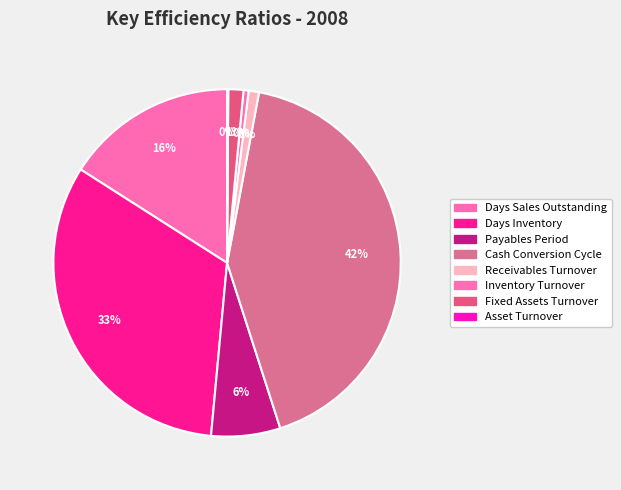

Does Inventory Turnover represent more than half of the total?

No